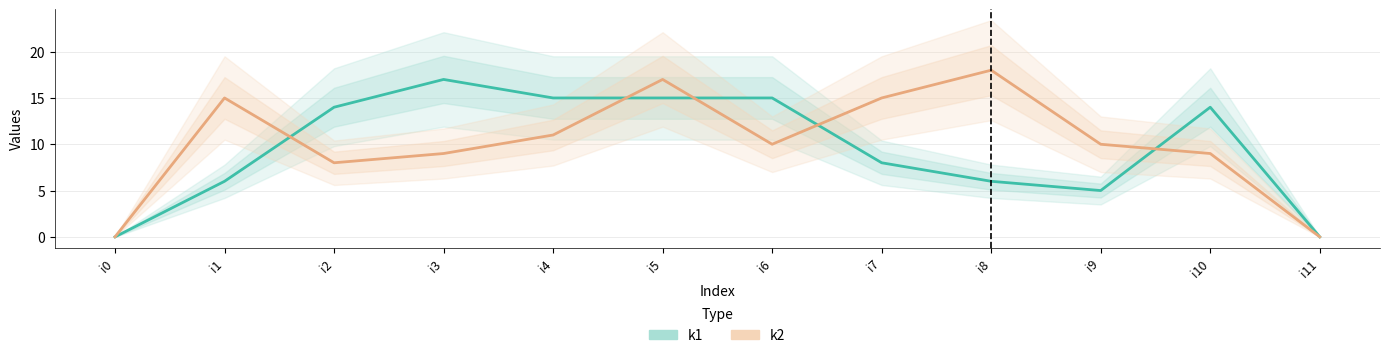

Where do k1 and k2 first cross each other?

i1 and i2